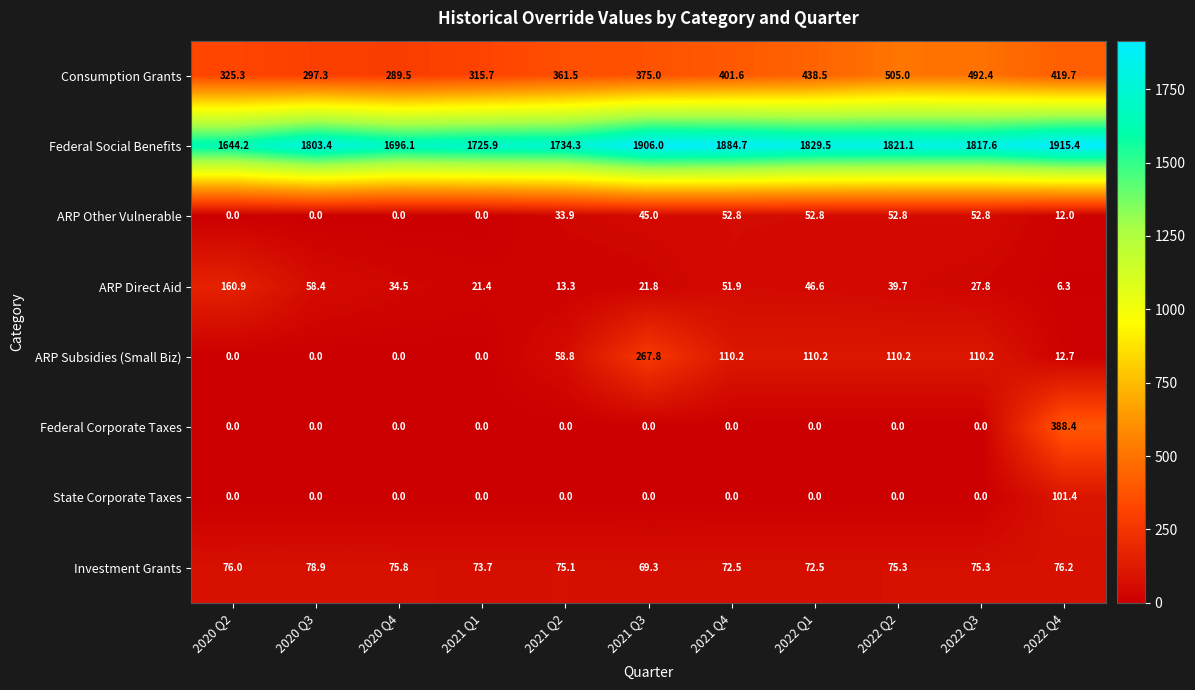

What is the difference between the second highest and minimum values in the ARP Subsidies (Small Biz) series?

110.2